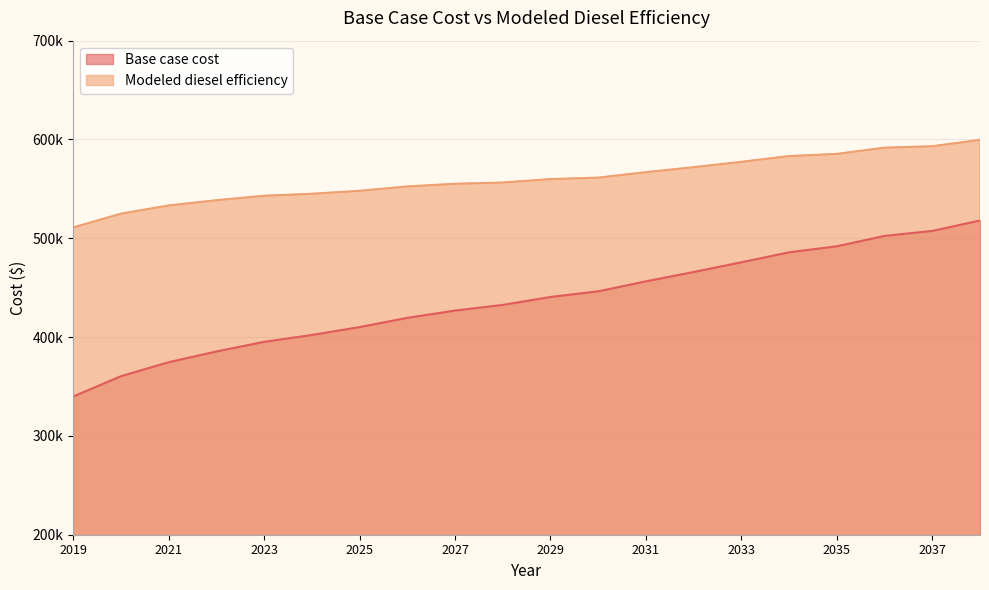

What is the difference between the Base case cost values at 2029 and 2035?

51285.7